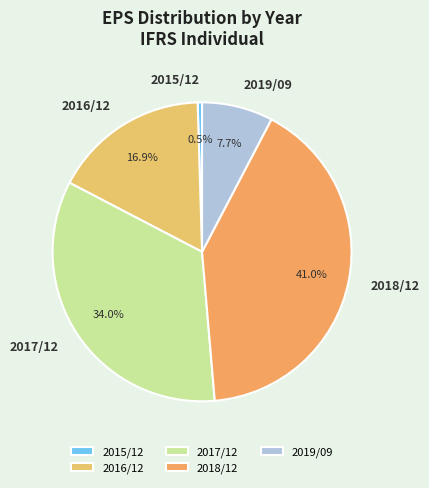

What percentage is the 2016/12 slice, to the nearest percent?

17%